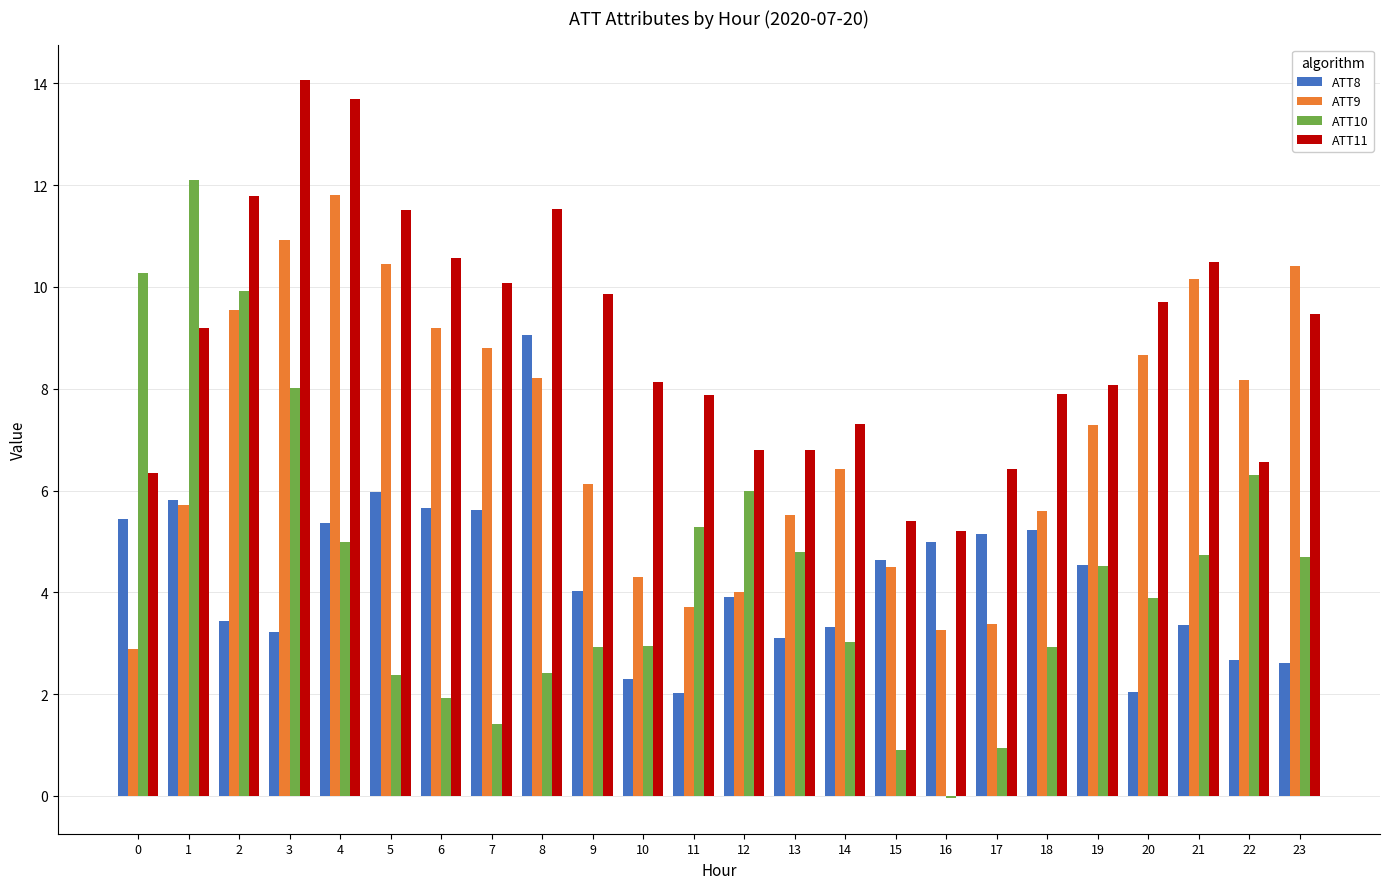

Which category has the highest value in the ATT11 series?

3